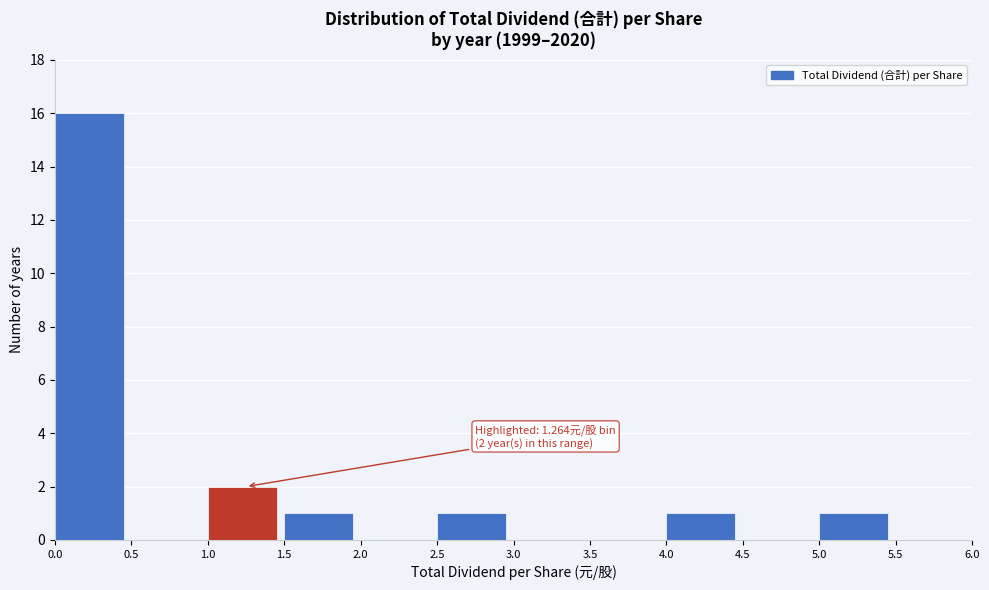

Over which range of the x-axis is the bar tallest?

0.0 to 0.5